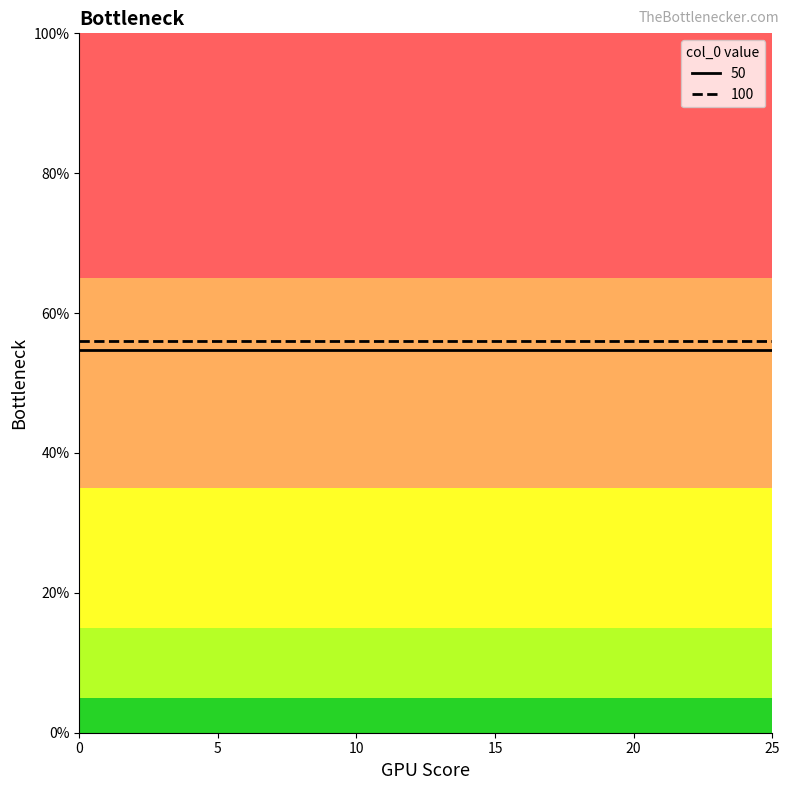

Does the chart display data point markers on the line(s)?

No